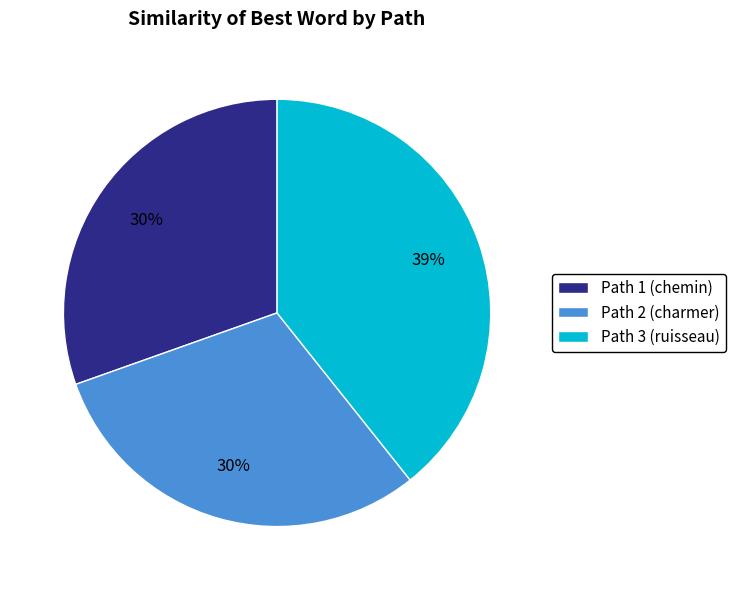

Is it true that Path 3 (ruisseau) is 39% of the pie?

True